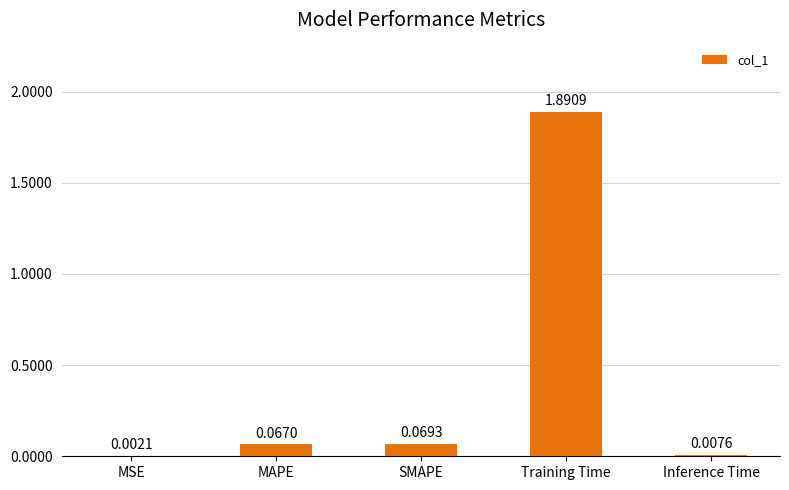

Which category has the highest value across all series?

Training Time